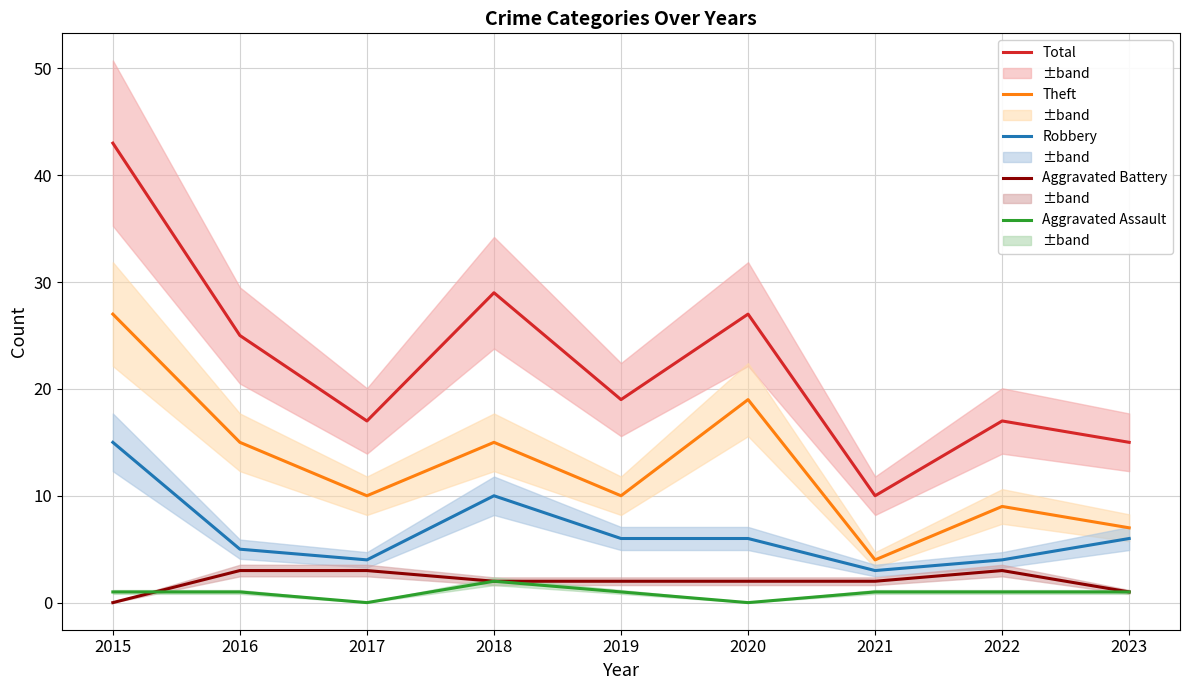

Reading right to left, what are all the values shown in this chart?

Total: 2023=15	2022=17	2021=10	2020=27	2019=19	2018=29	2017=17	2016=25	2015=43
Theft: 2023=7	2022=9	2021=4	2020=19	2019=10	2018=15	2017=10	2016=15	2015=27
Robbery: 2023=6	2022=4	2021=3	2020=6	2019=6	2018=10	2017=4	2016=5	2015=15
Aggravated Battery: 2023=1	2022=3	2021=2	2020=2	2019=2	2018=2	2017=3	2016=3	2015=0
Aggravated Assault: 2023=1	2022=1	2021=1	2020=0	2019=1	2018=2	2017=0	2016=1	2015=1